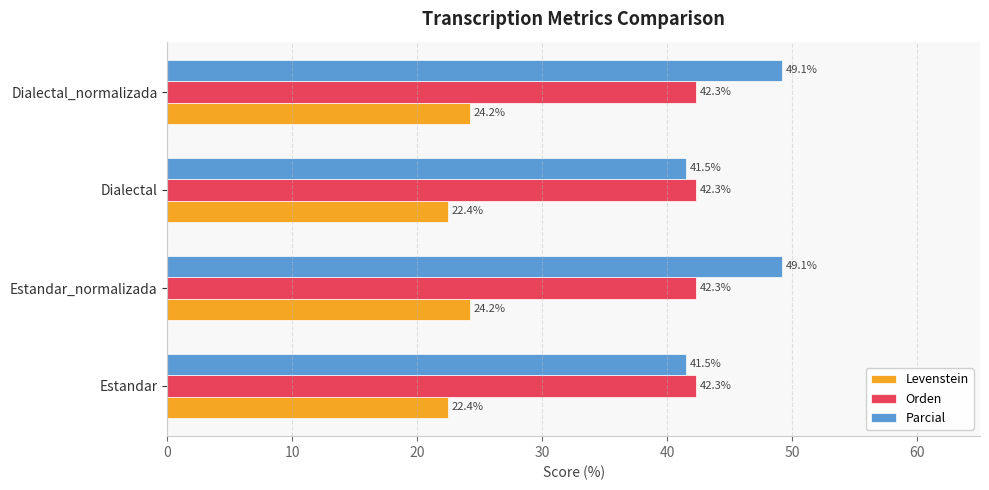

What is the average value of the Levenstein series?

23.3